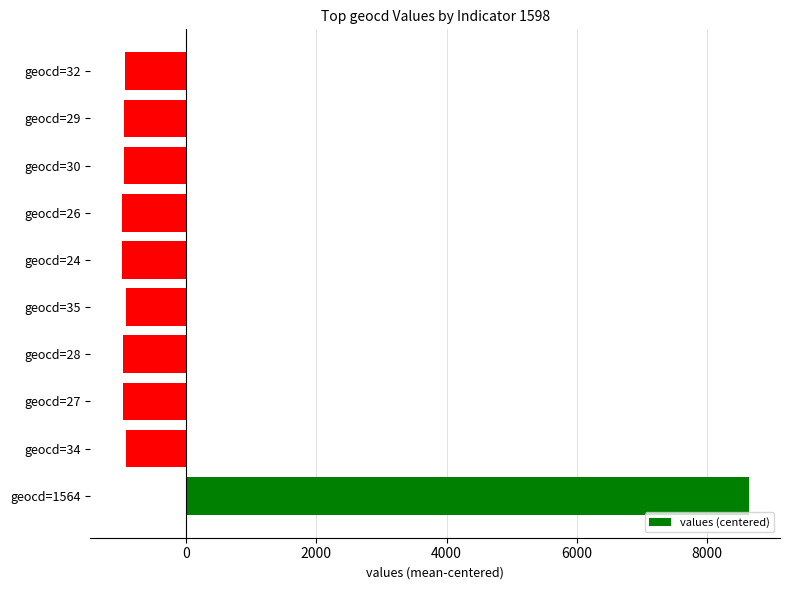

What is the sum of the values at geocd=26 and geocd=29?

-1945.2